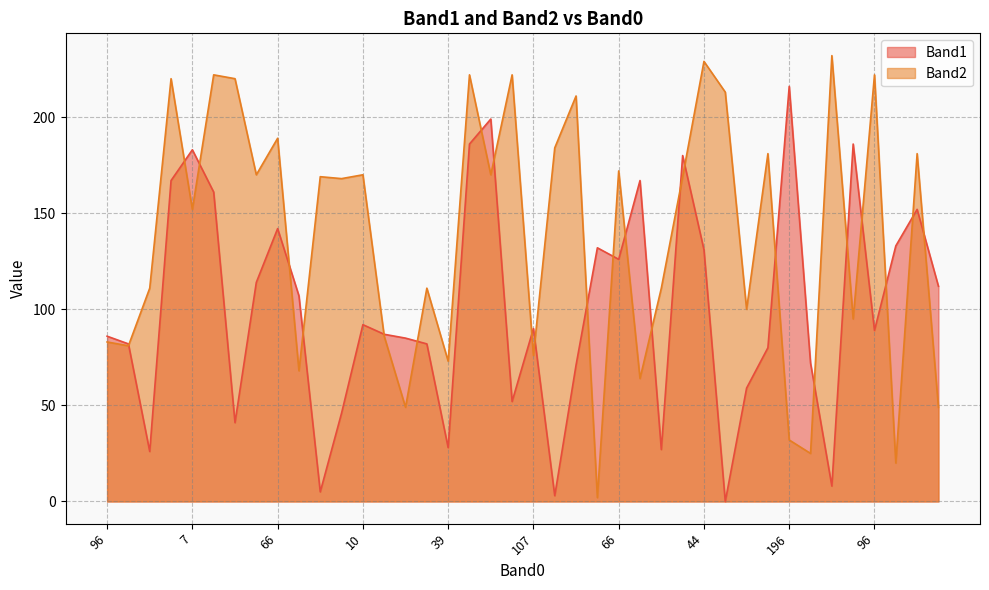

How many data points in Band2 are above 169?

18